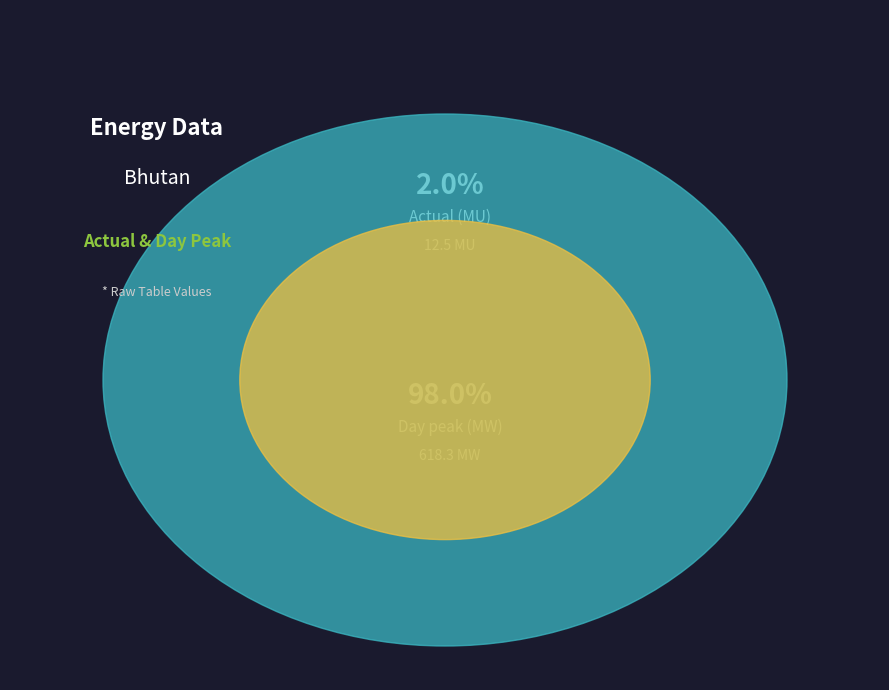

What percentage is the Day peak (MW) slice, to the nearest percent?

98%